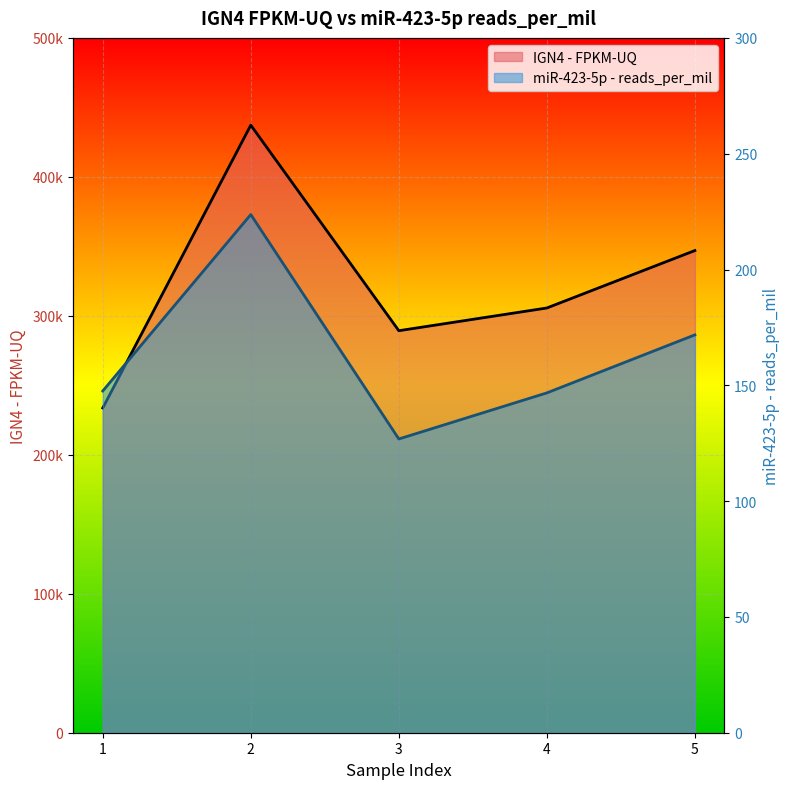

What is the value of the miR-423-5p - reads_per_mil point at the 5th from the left?

171.8